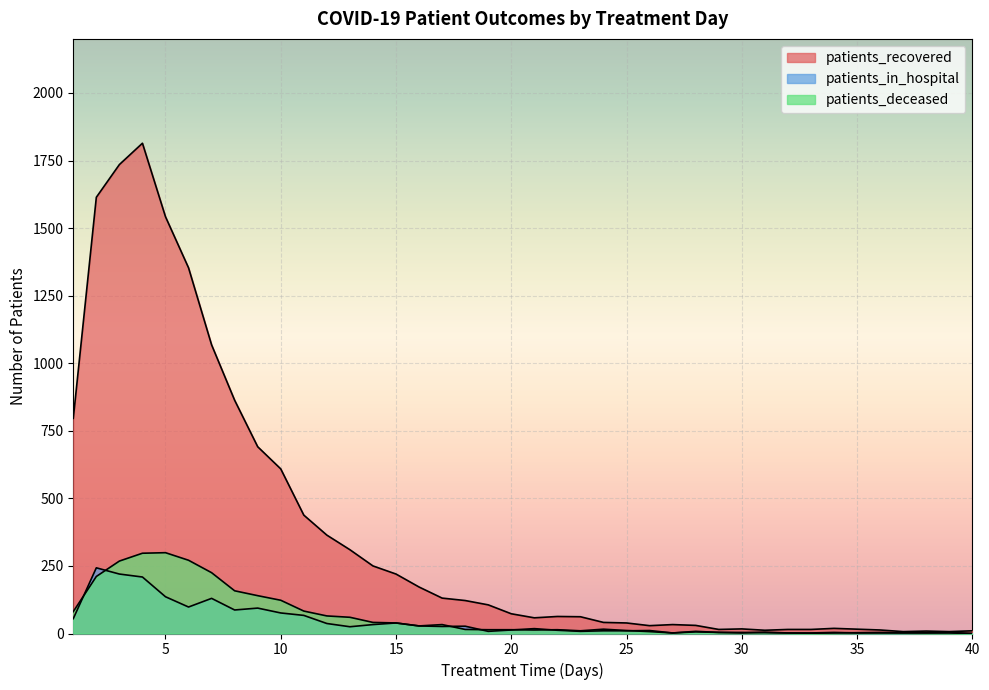

How many times do patients_in_hospital and patients_deceased cross each other?

10